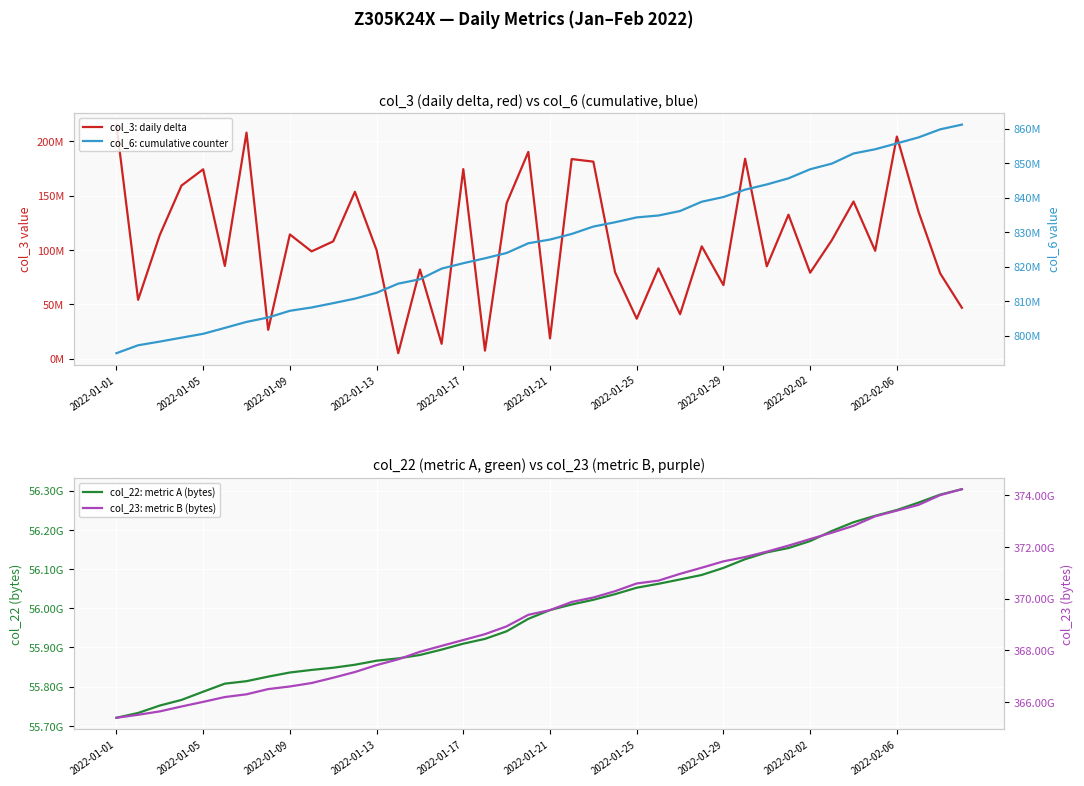

Rank the series at 19 from lowest to highest value.

col_3: daily delta, col_6: cumulative counter, col_22: metric A (bytes), col_23: metric B (bytes)